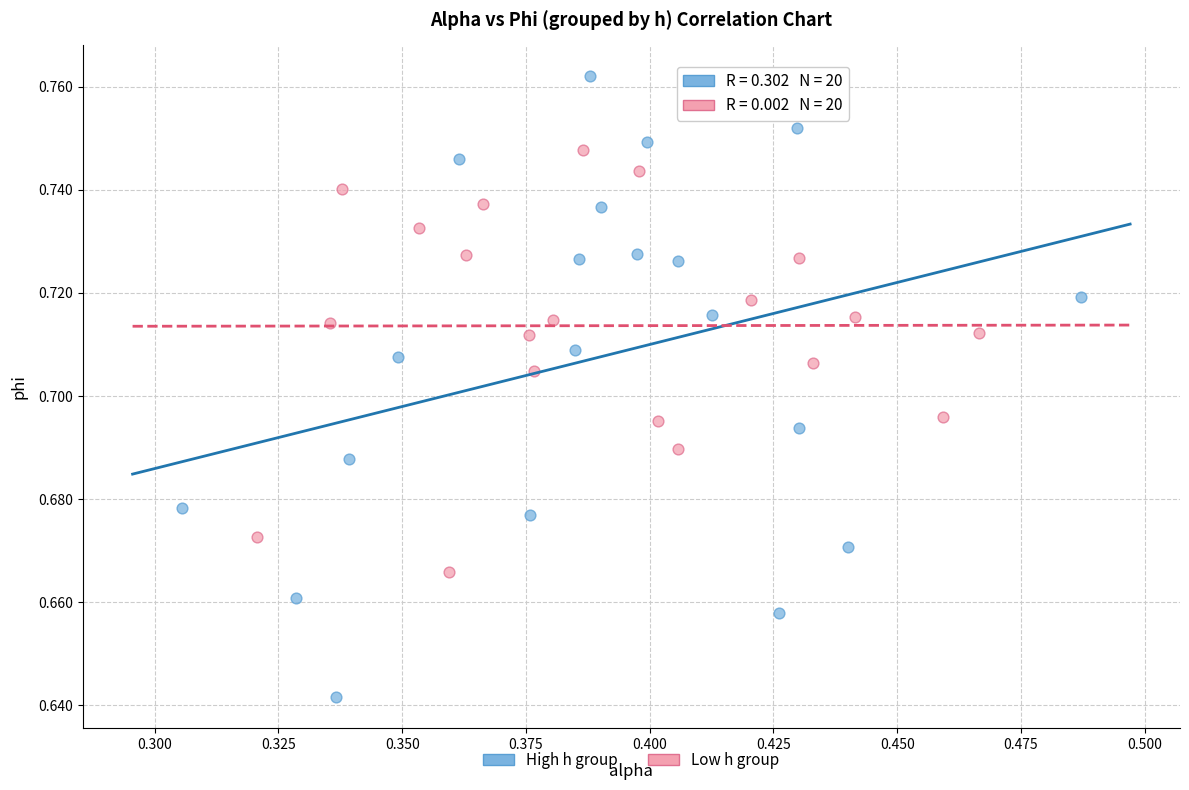

Which series contains the highest Y value?

High h group